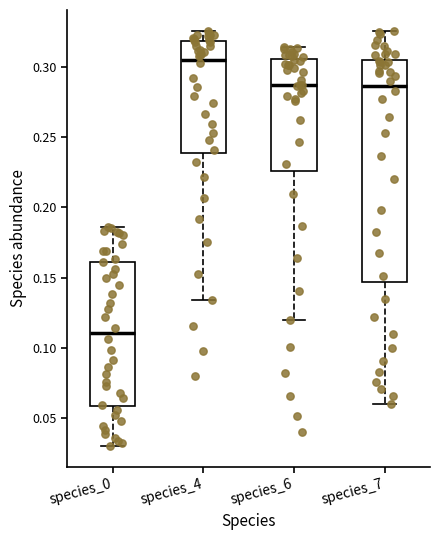

Reading left to right, read every box against the y-axis: the position of its median line, the range the box covers, and the ends of its whiskers. The values are not printed on the chart, so give them approximately, as read against the axis.

species_0: median 0.110, box 0.060 to 0.160, whiskers 0.030 to 0.185
species_4: median 0.305, box 0.240 to 0.320, whiskers 0.135 to 0.325
species_6: median 0.285, box 0.225 to 0.305, whiskers 0.120 to 0.315
species_7: median 0.285, box 0.145 to 0.305, whiskers 0.060 to 0.325